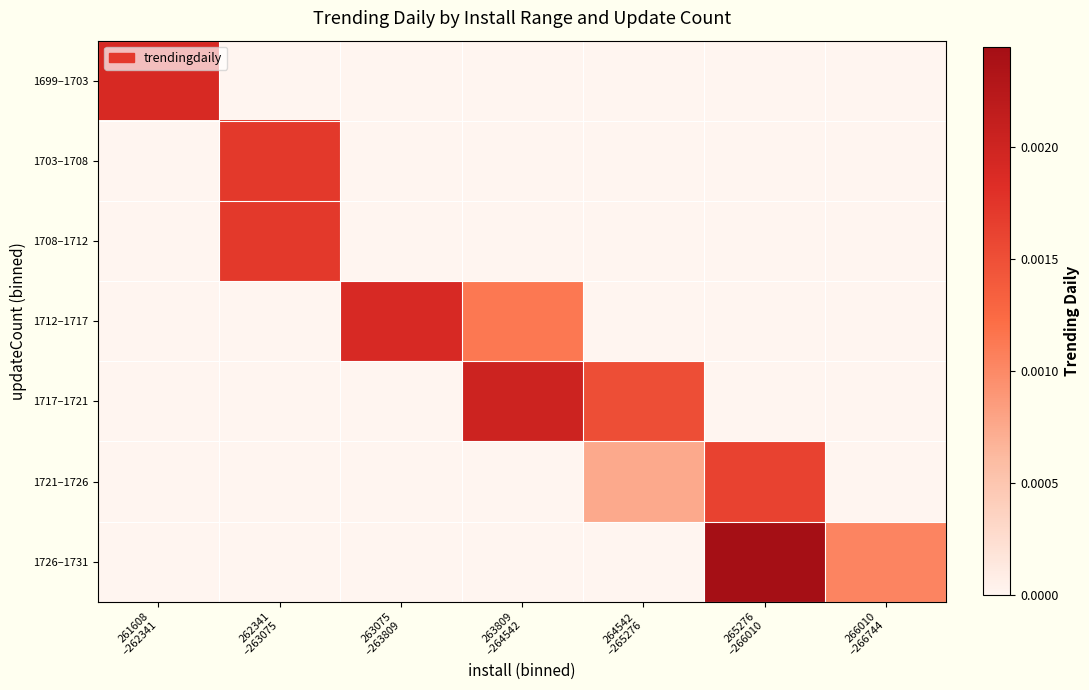

Count the number of categories in the chart.

7